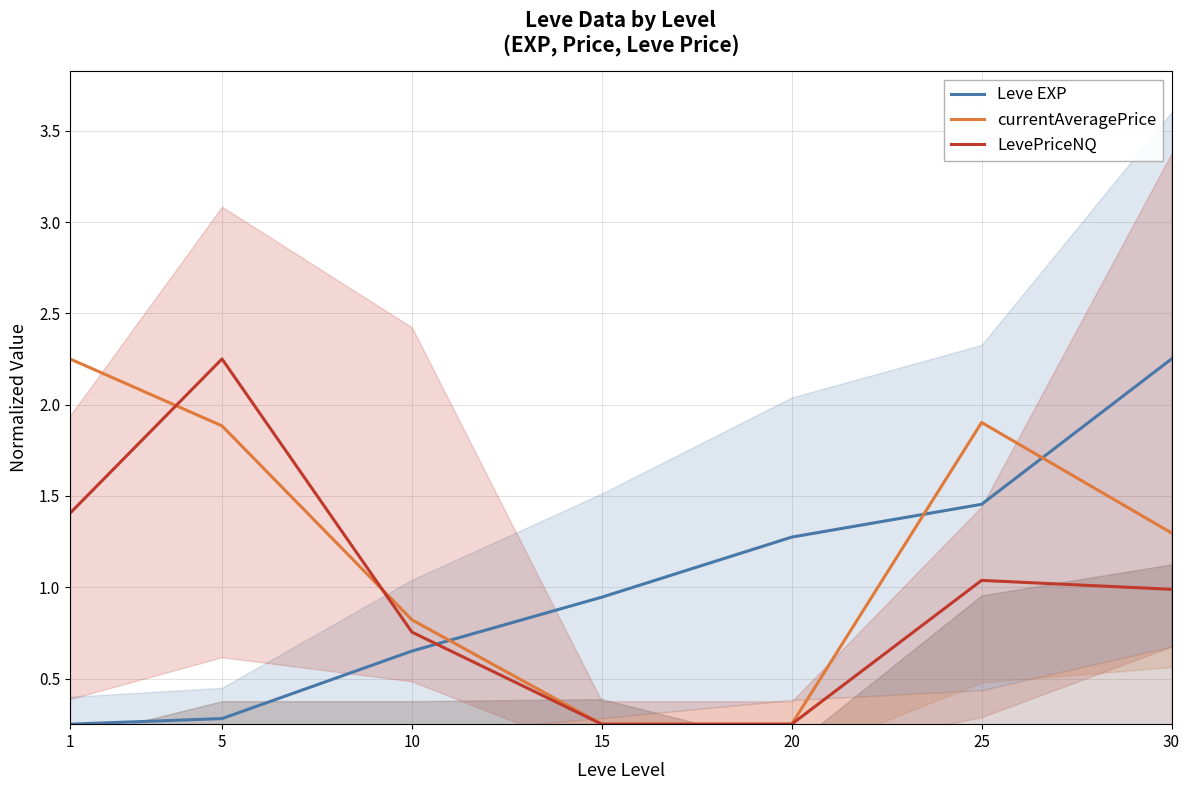

Count the number of categories in the chart.

7